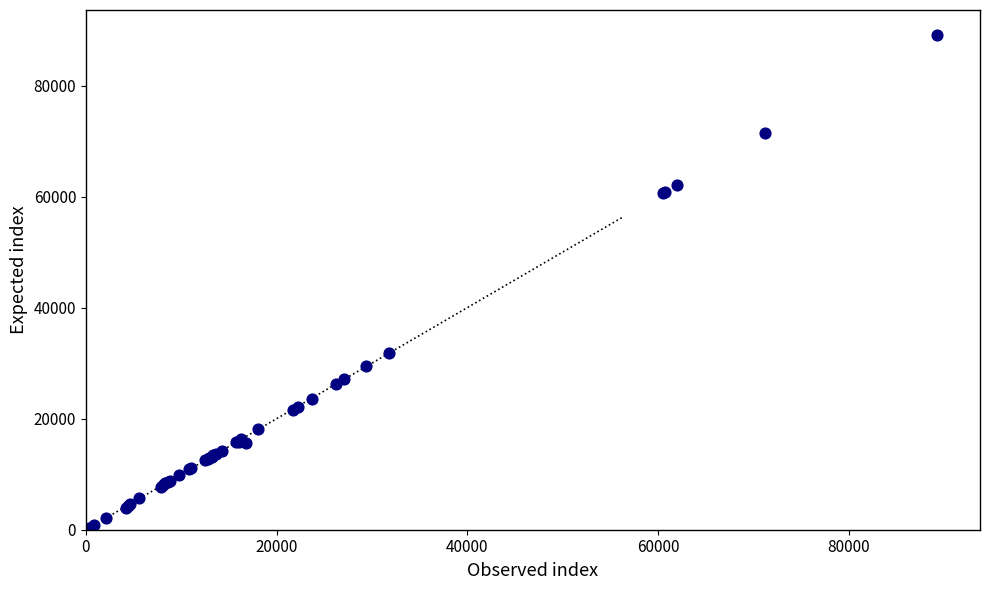

What Y value in the scatter plot is closest to 44570?

31747